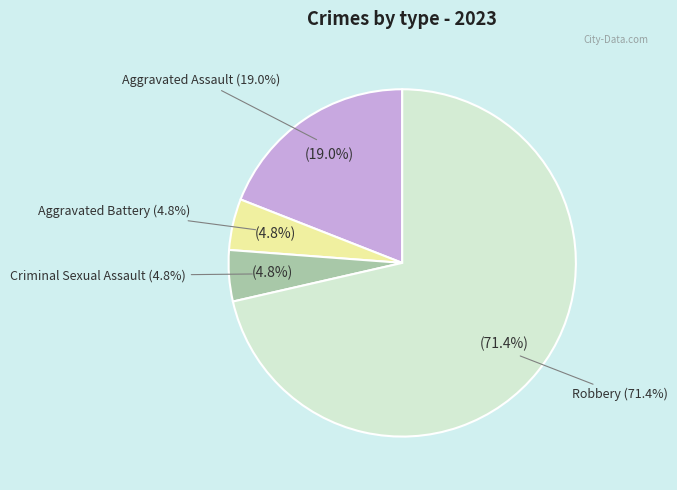

The Criminal Sexual Assault slice represents 5% of the pie. True or false?

True